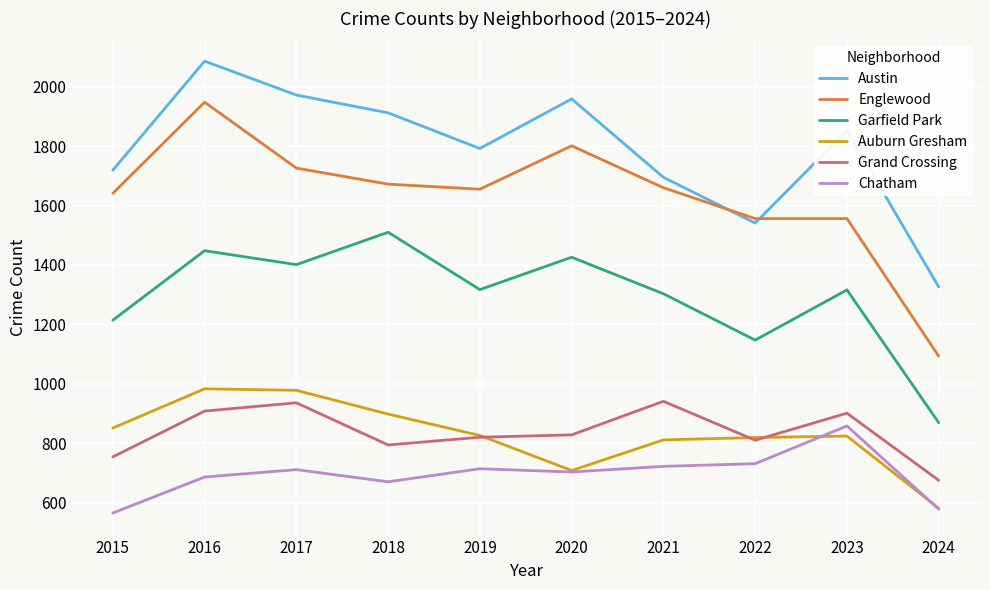

At how many categories does at least one series exceed 1215?

10